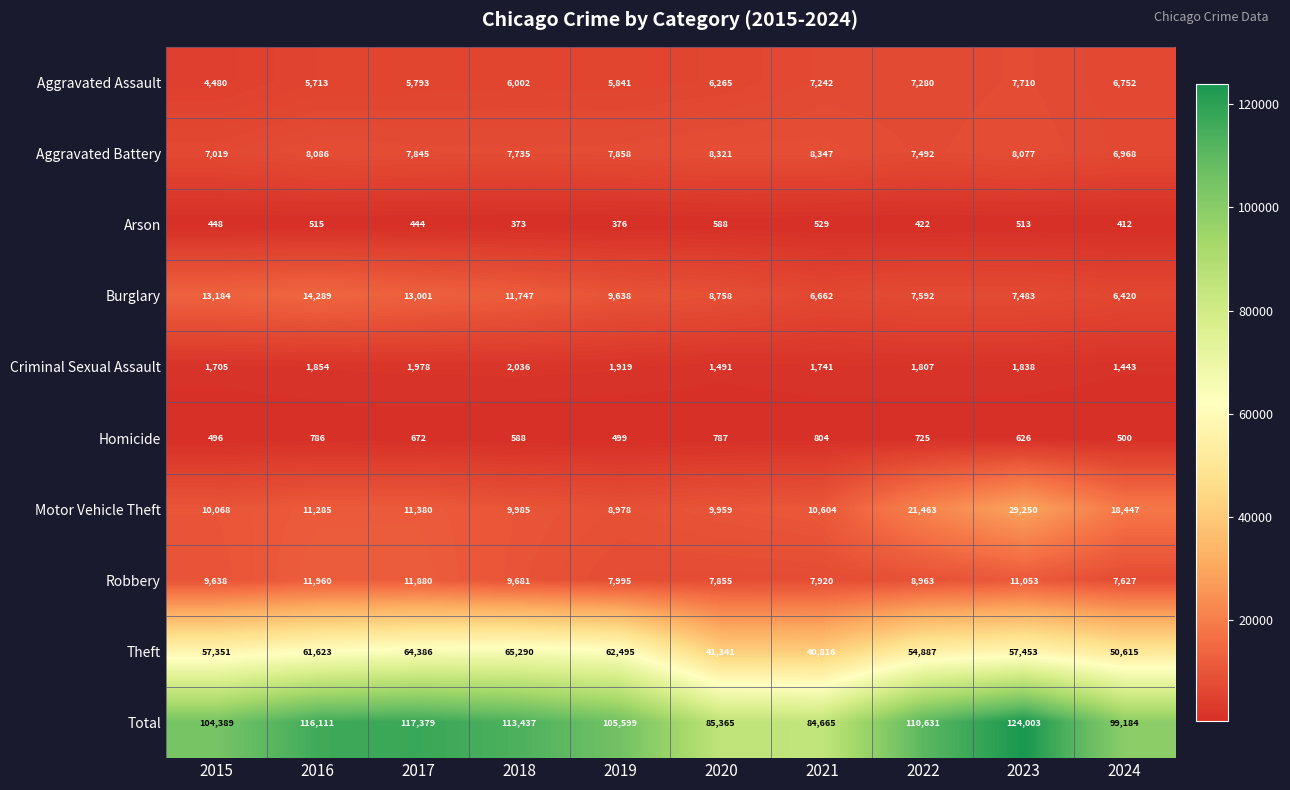

What is the spread (max minus min) of values at 2017?

116935